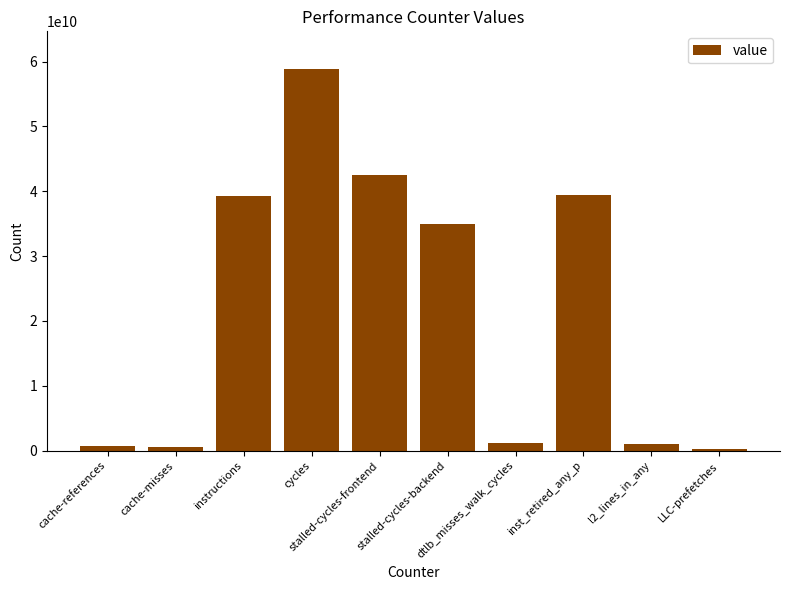

What is the maximum value shown in the chart?

58779822769